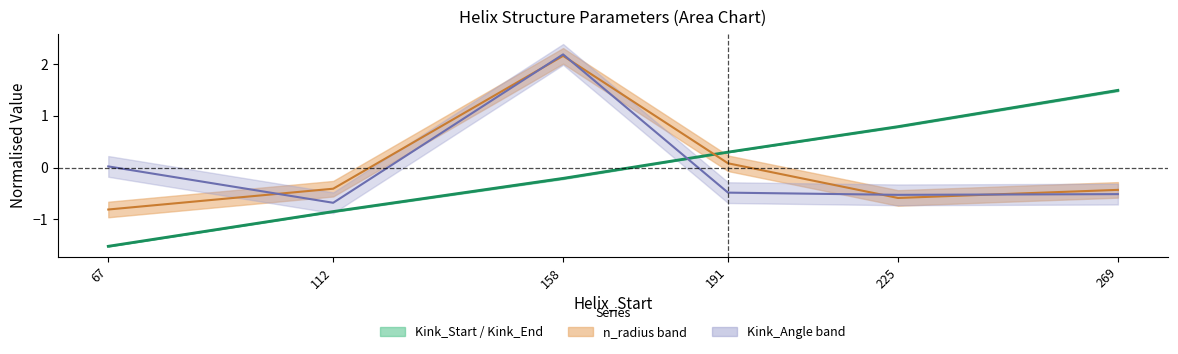

What is the value of the Kink_Angle point at the 2nd from the left?

-0.7